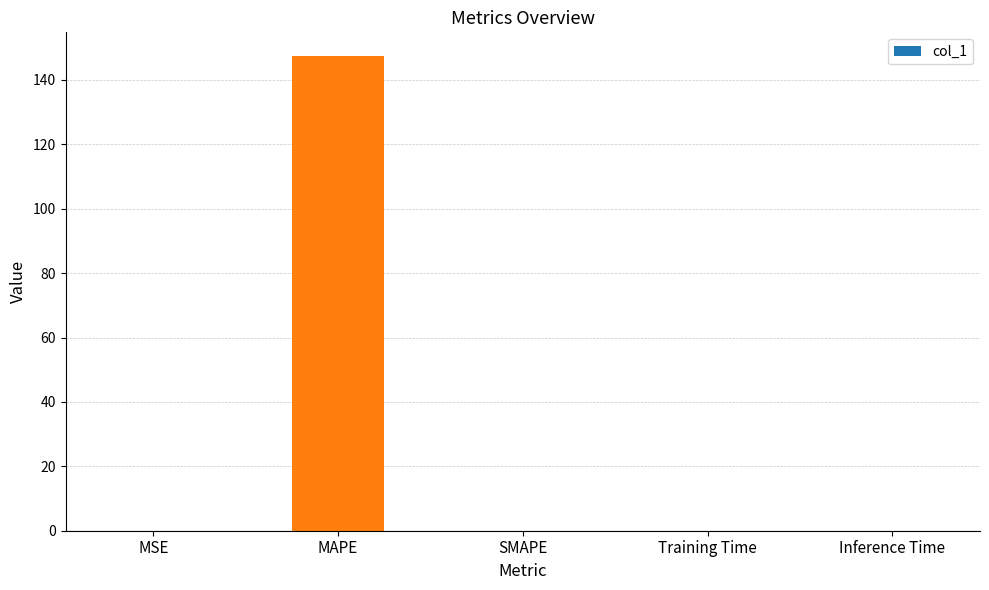

Read the value at MAPE.

147.4